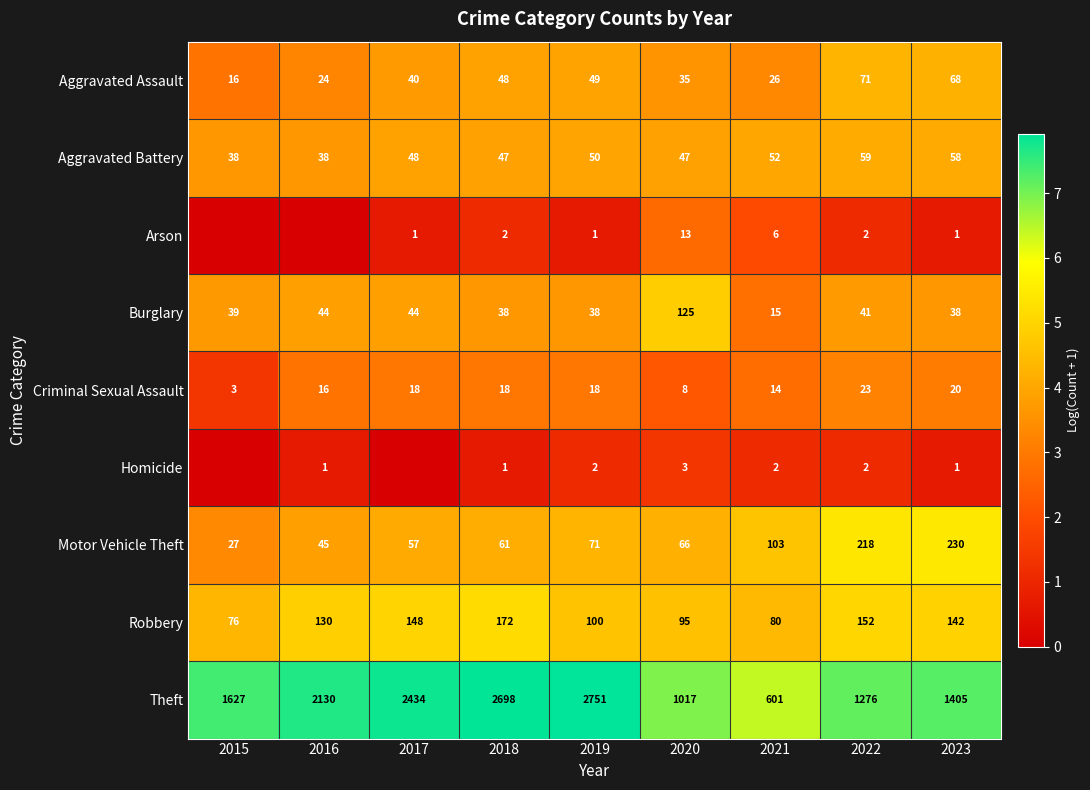

The value of Theft at 2020 is 11.0. True or false?

False